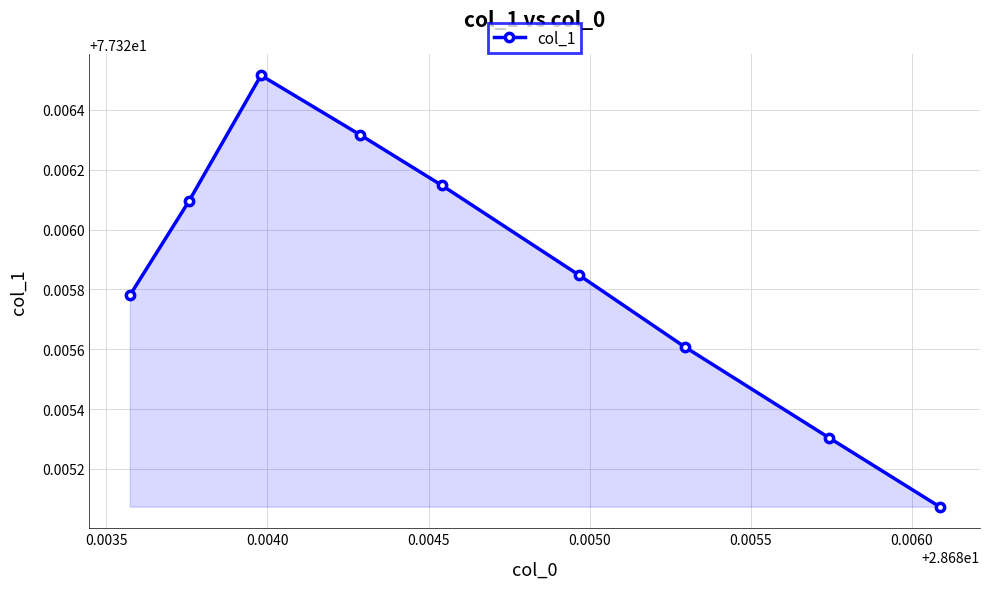

What is the maximum value shown in the chart?

77.3